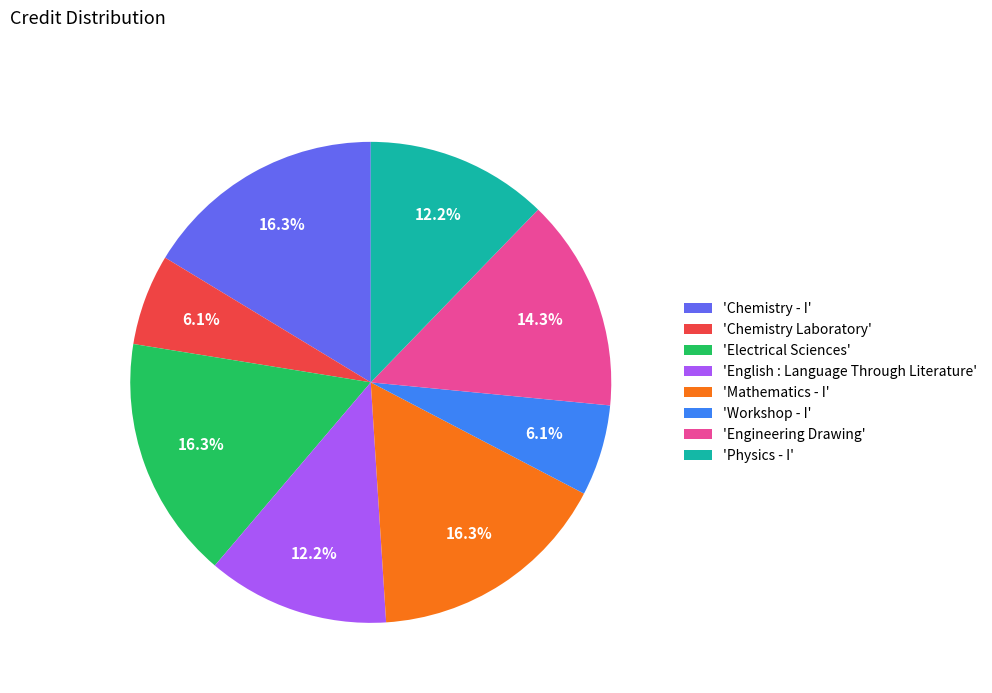

How much of the chart is everything except 'Chemistry - I'?

83.7%